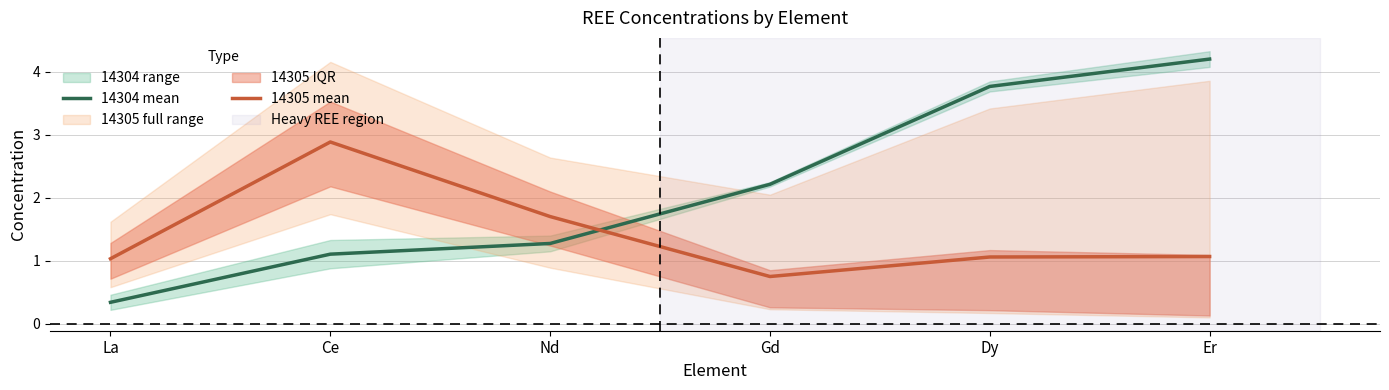

Count the number of categories in the chart.

6